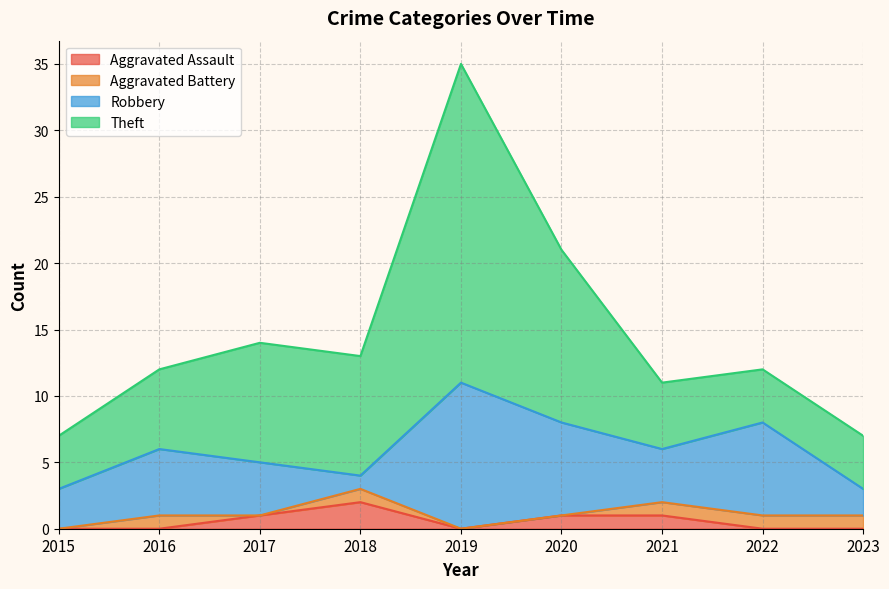

True or false: Theft has a value of 4 at 2015.

True